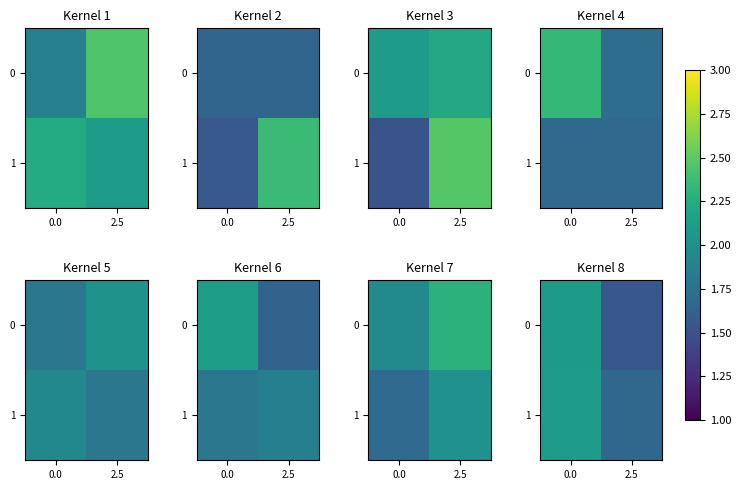

What is the sum of all row_0 values?

3.6